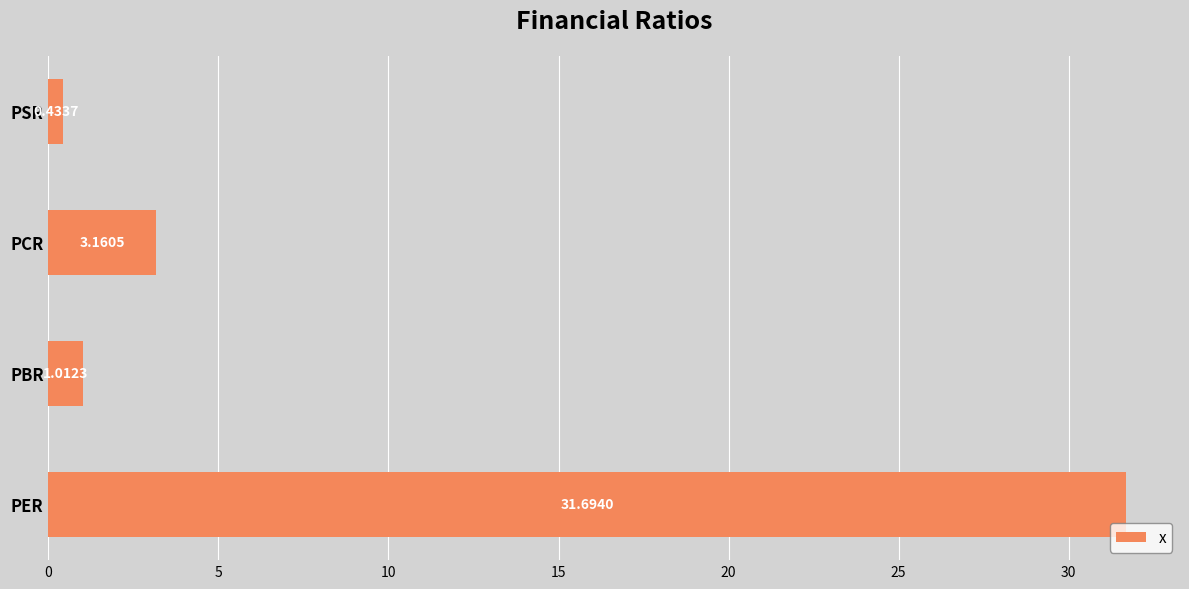

At which category does the chart reach its minimum across all series?

PSR